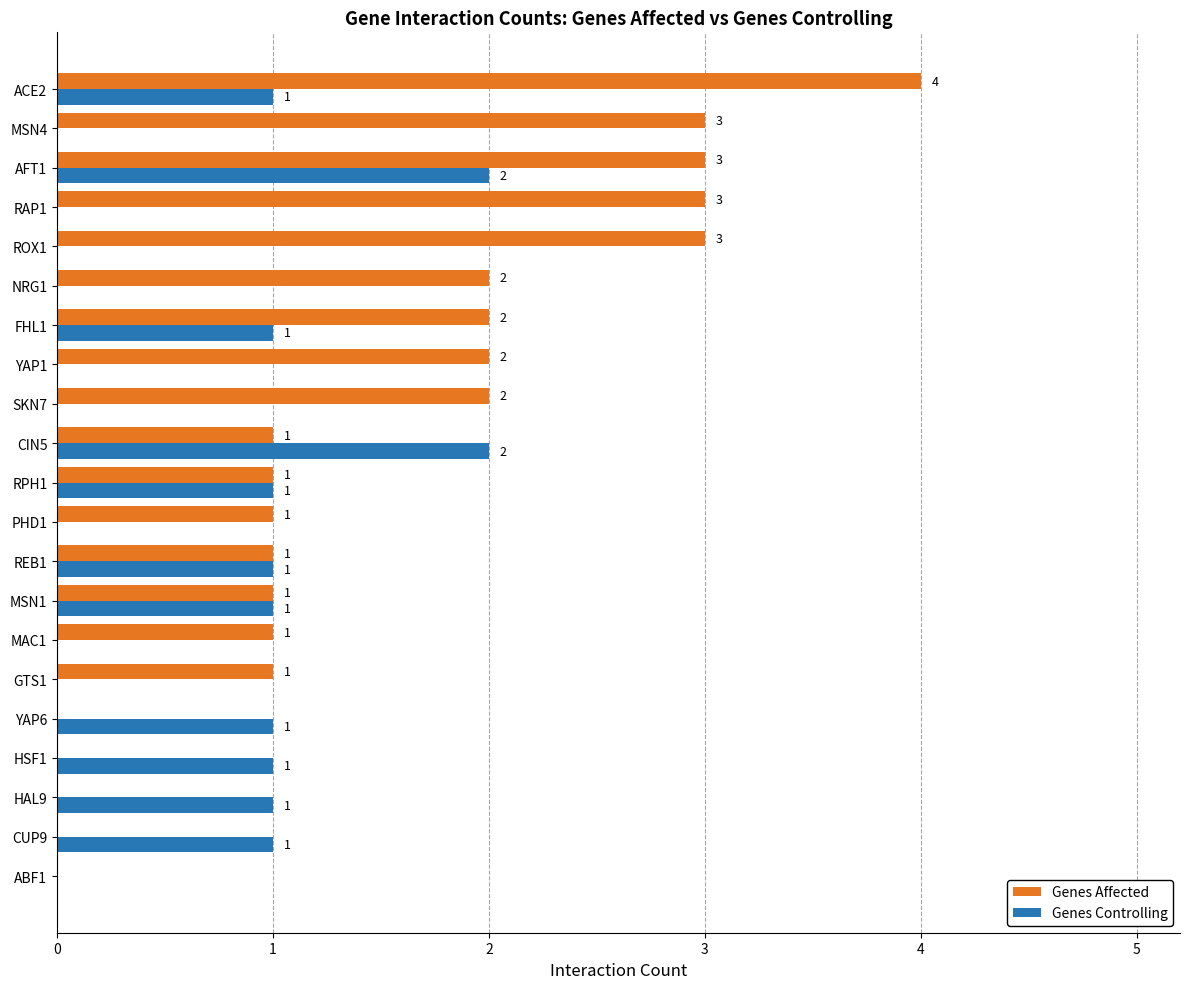

What is the sum of all Genes Controlling values?

13